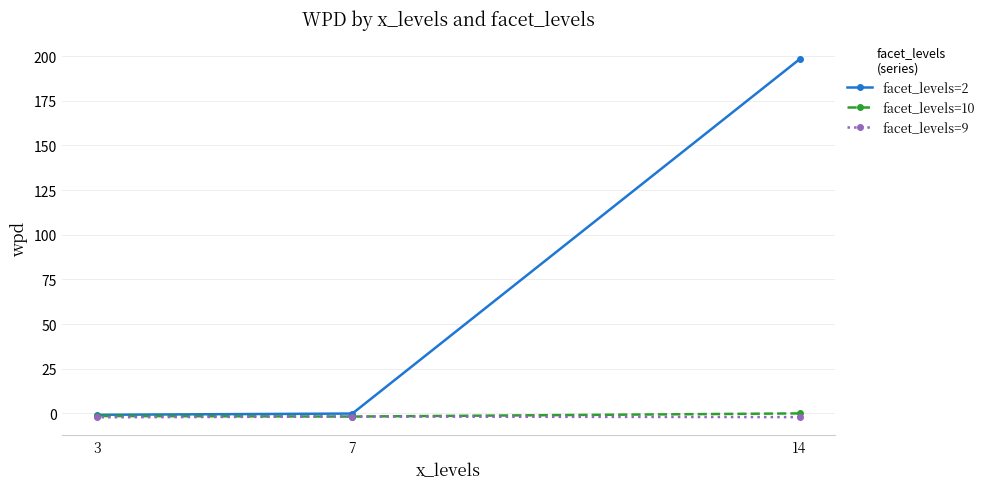

Between 14 and 7, which series saw the biggest shift?

facet_levels=2